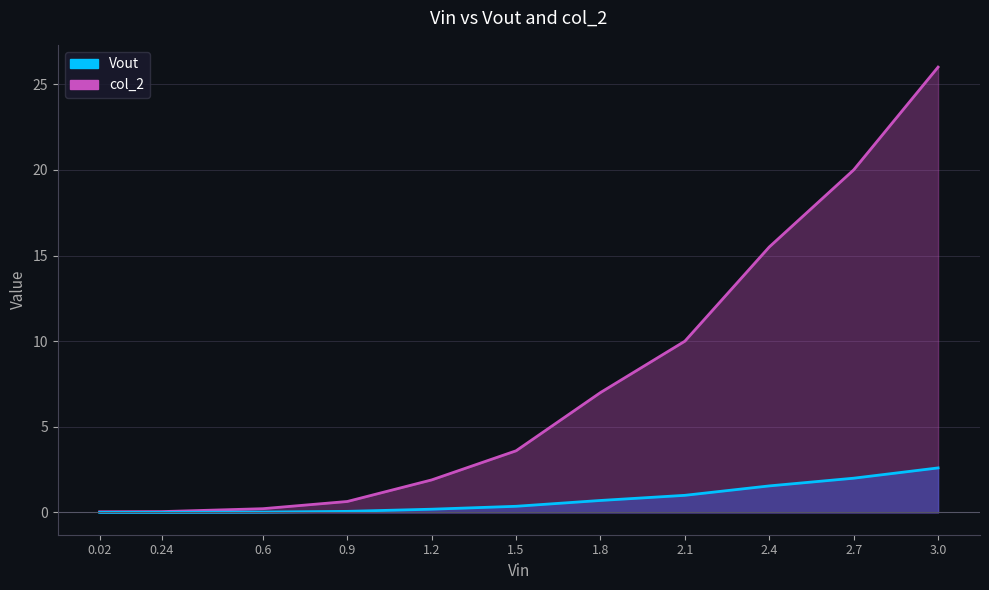

At how many categories does at least one series exceed 23?

1